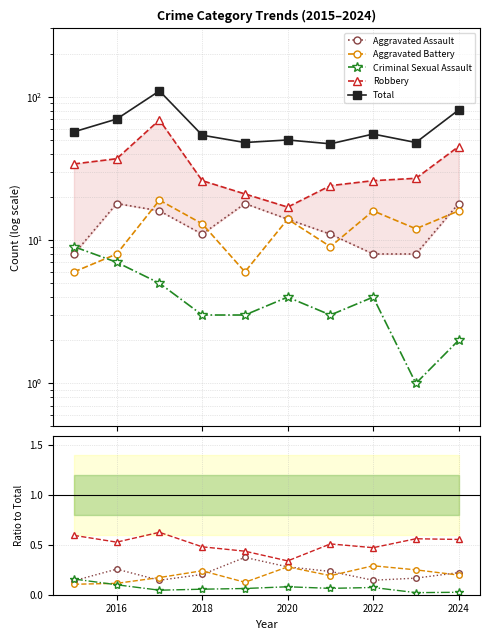

What are all the series names shown in the legend?

Aggravated Assault, Aggravated Battery, Criminal Sexual Assault, Robbery, Total